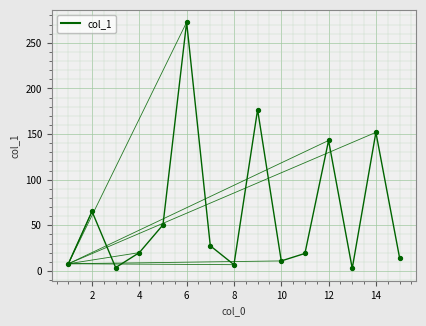

What is the greatest value displayed?

272.6